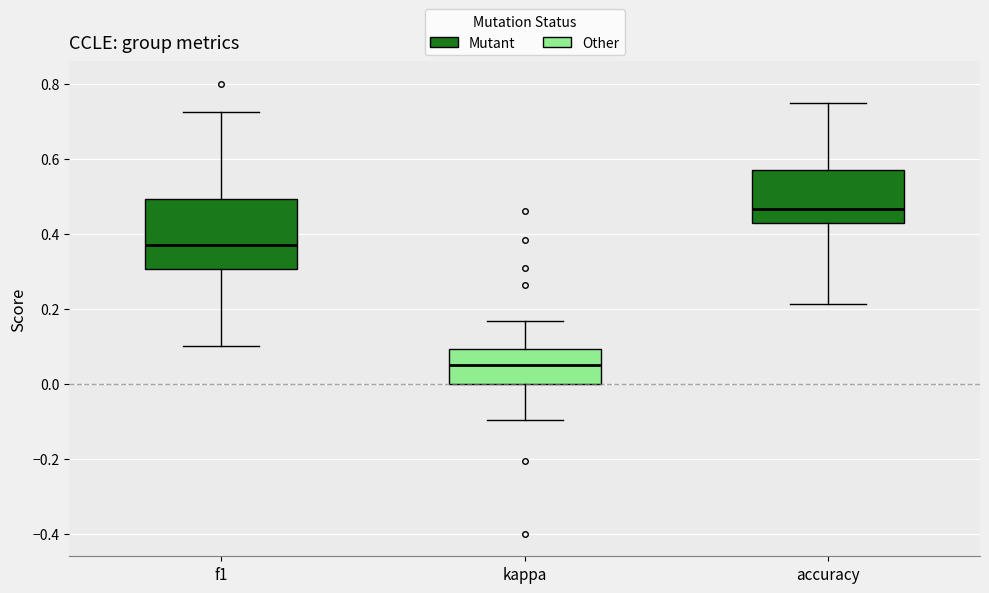

Which box has the highest median line?

accuracy